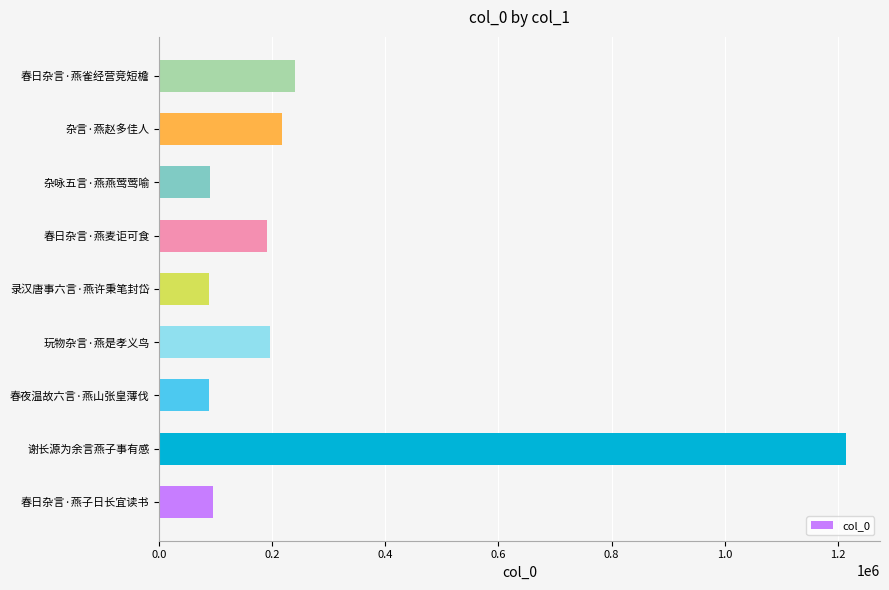

What is the smallest value displayed?

87091